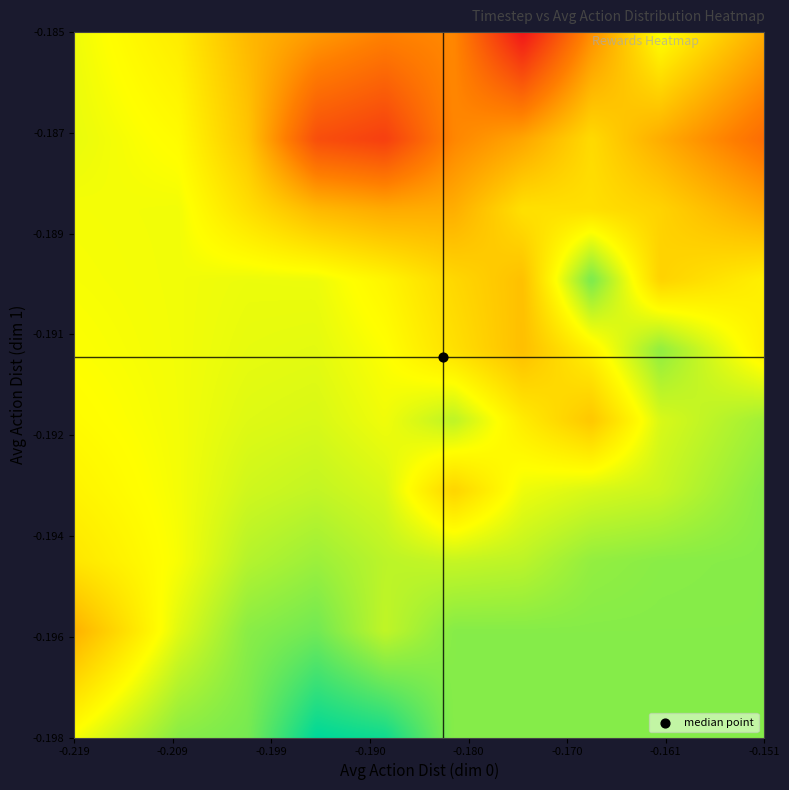

What is the sum of all values?

-126.4